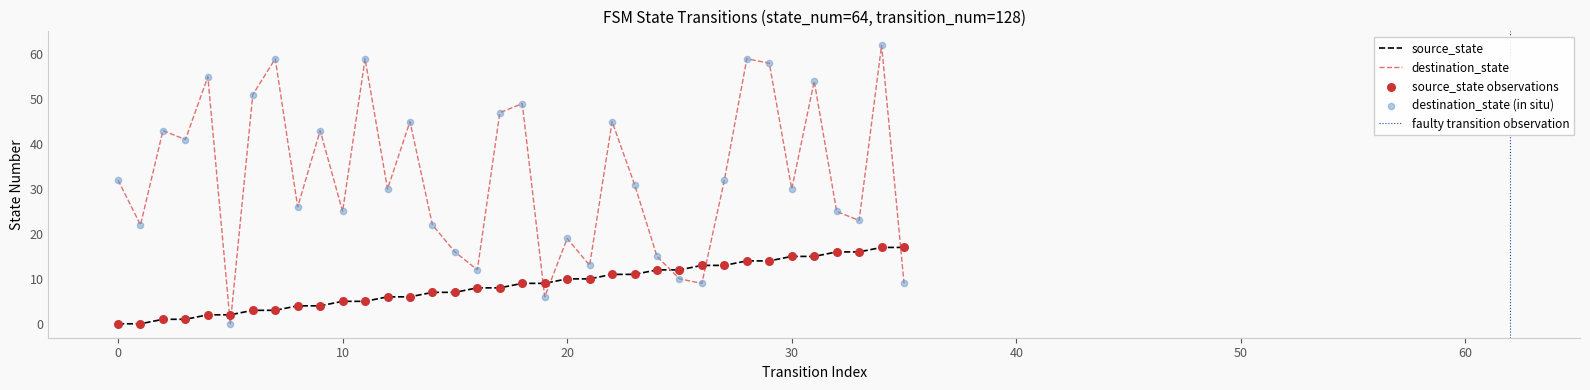

Which series reaches the minimum Y coordinate?

source_state